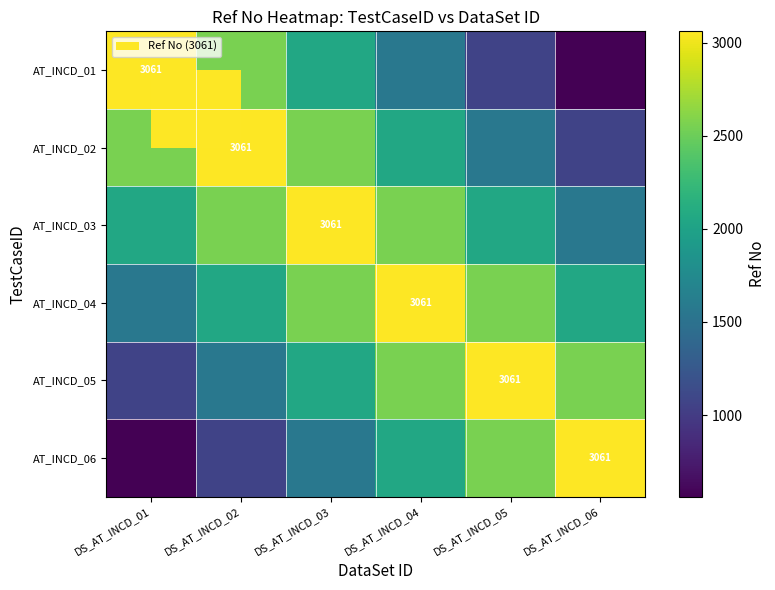

The value of AT_INCD_02 at DS_AT_INCD_02 is 3061. True or false?

True